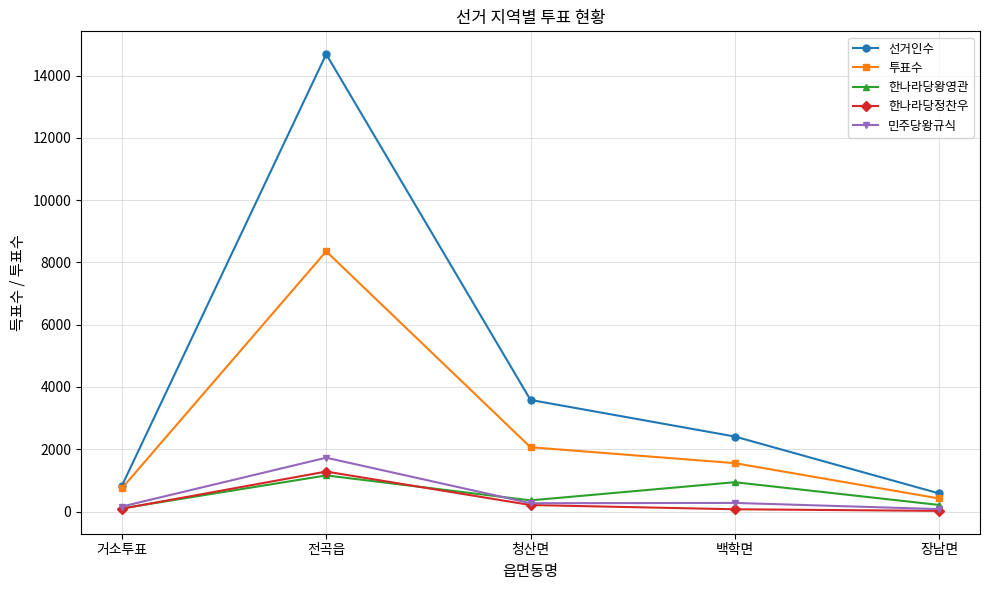

What is the sum of the 투표수 values at 장남면 and 전곡읍?

8773